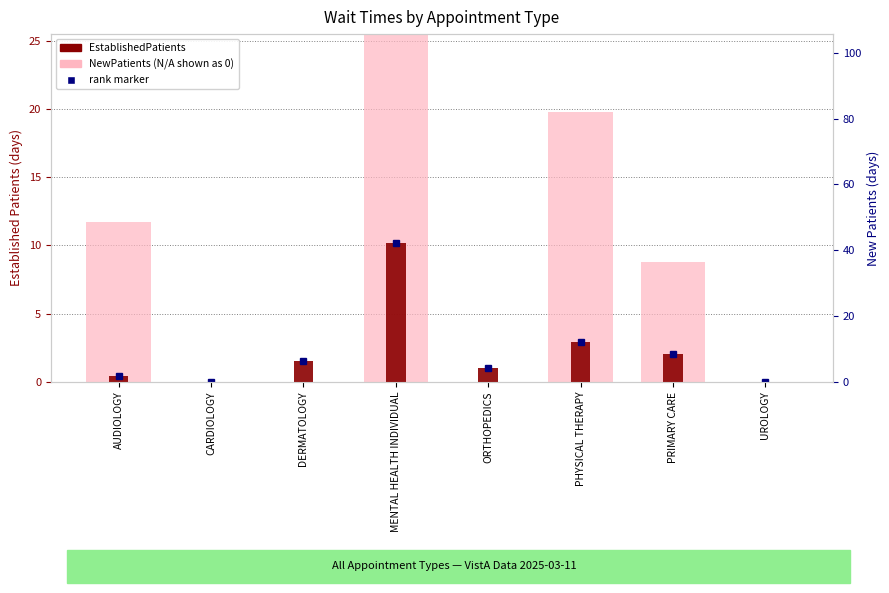

How many positive values does the NewPatients series have?

4